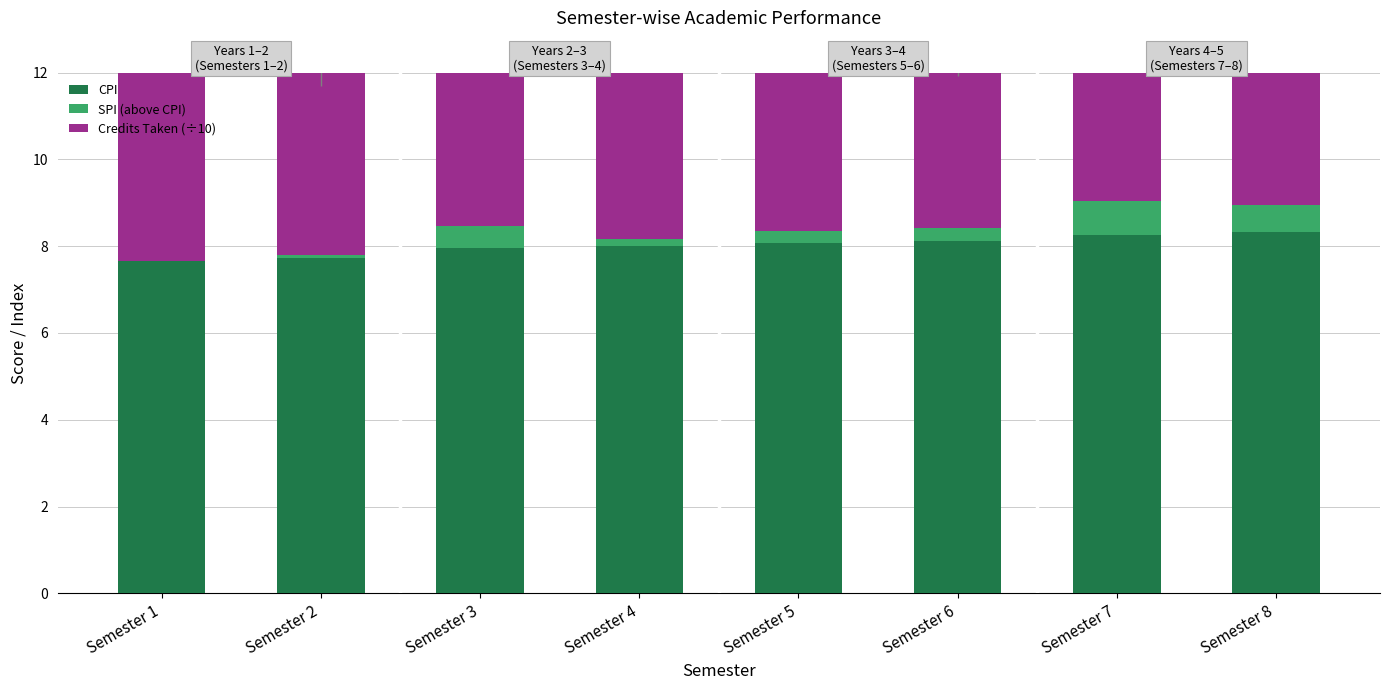

What are all the series names shown in the legend?

CPI, SPI (above CPI), Credits Taken (÷10)